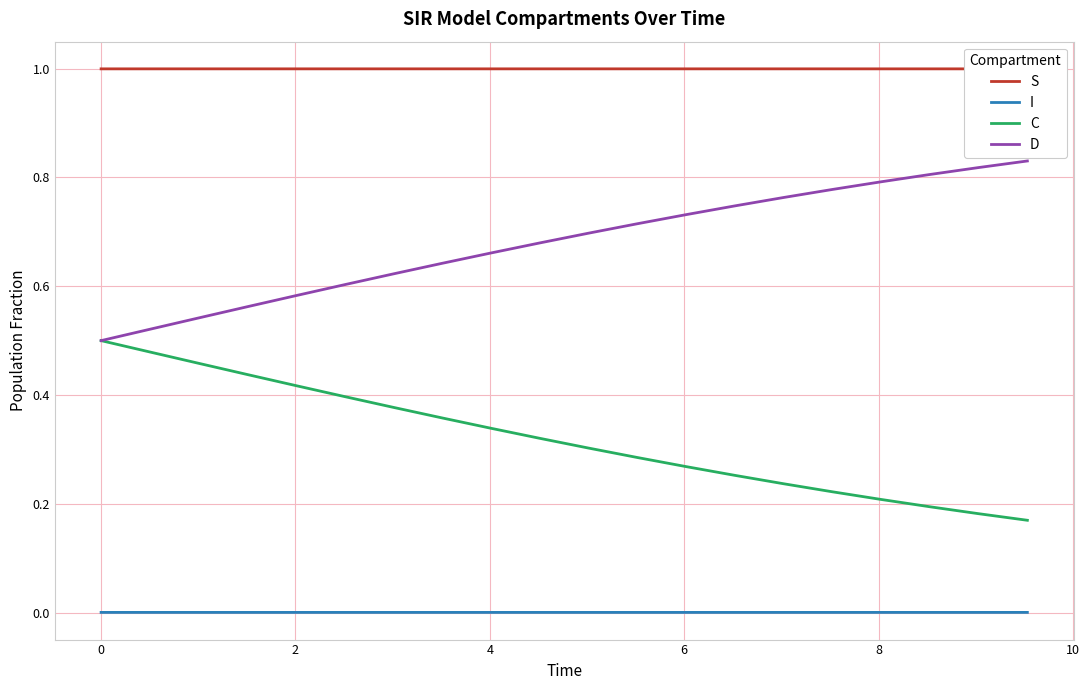

True or false: D and I intersect in this chart.

False